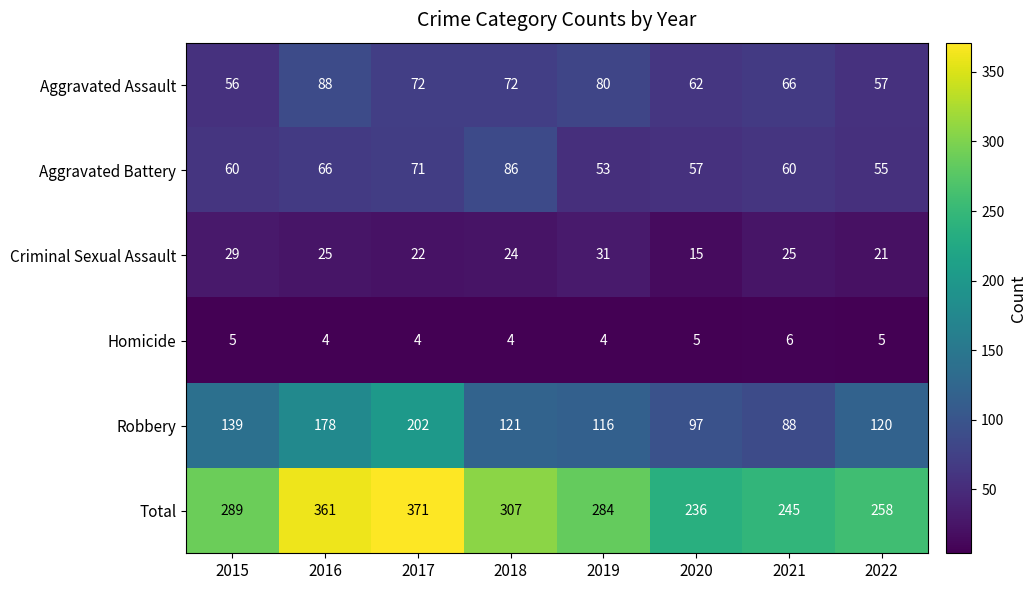

Which series has the widest spread of values?

Total